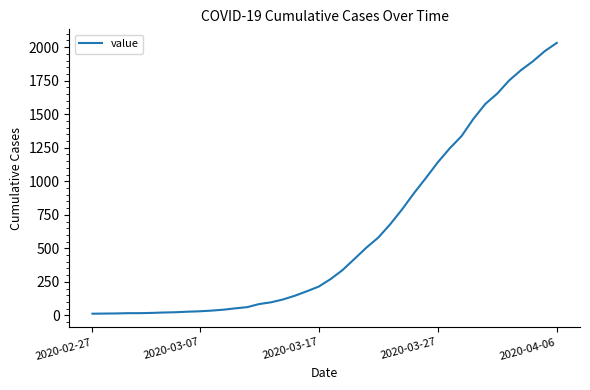

What is the difference between the maximum and minimum values?

2019